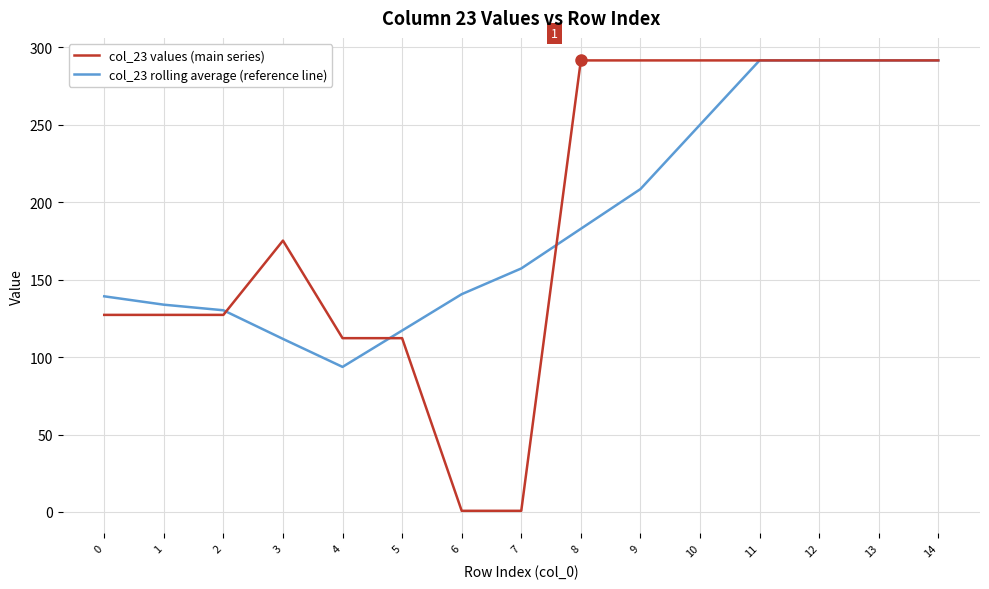

Where does the col_23 values (main series) series first go above 175?

3